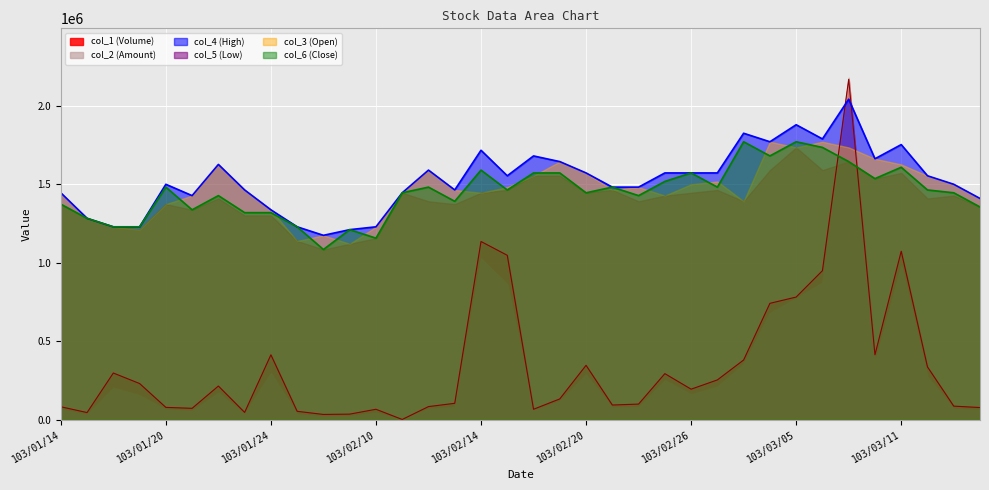

How many values in the col_1 (Volume) series exceed 194000?

17